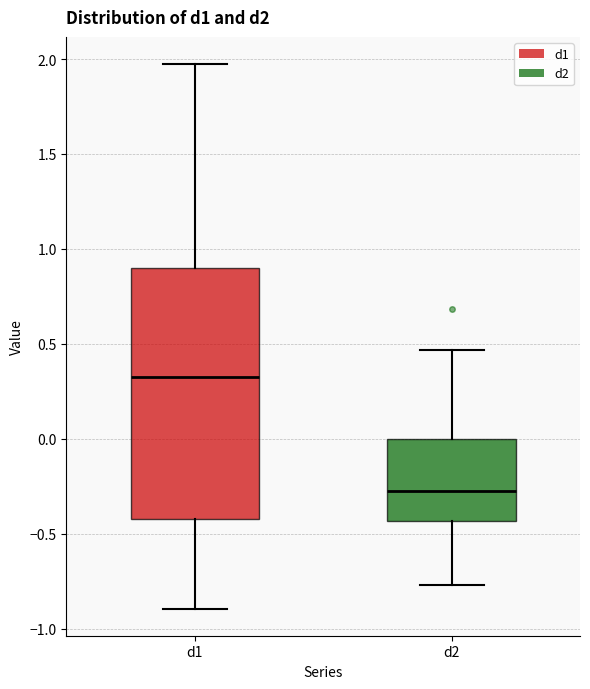

Comparing the boxes themselves (not the whiskers), which one is the tallest?

d1